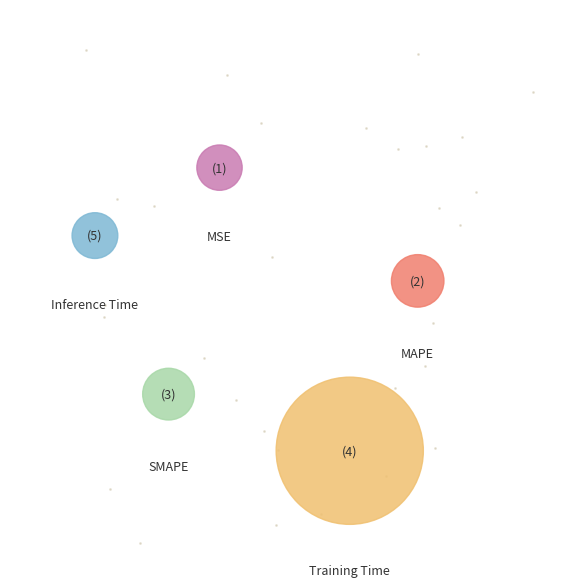

What portion of the pie excludes Training Time?

12.2%